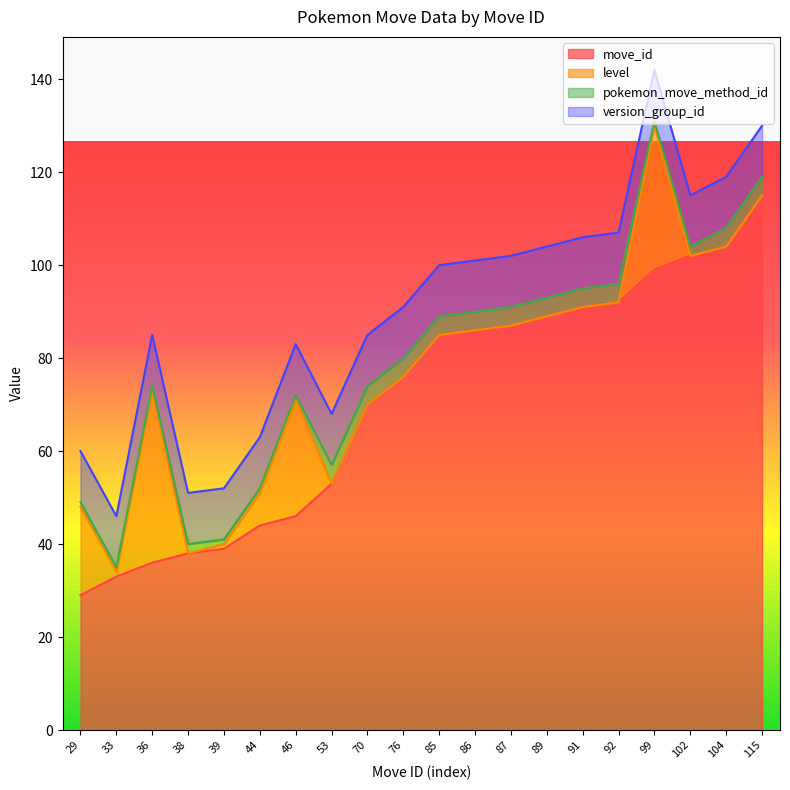

Which has a higher value, 102 or 104?

104